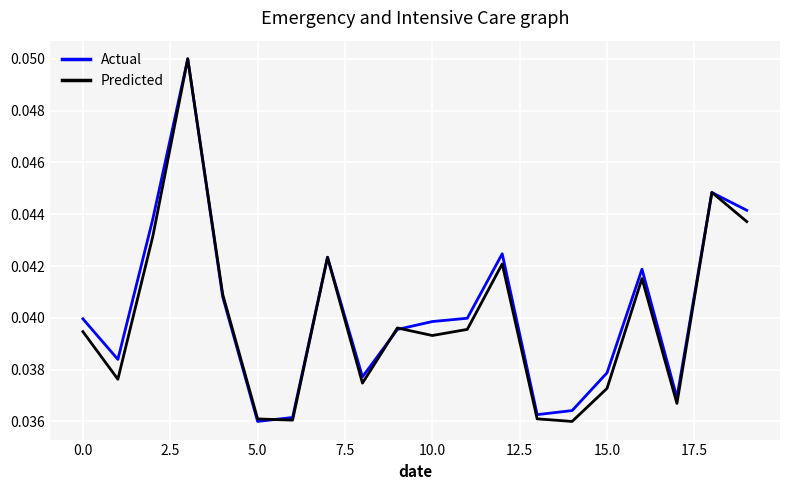

Which series has the widest spread of values?

Actual